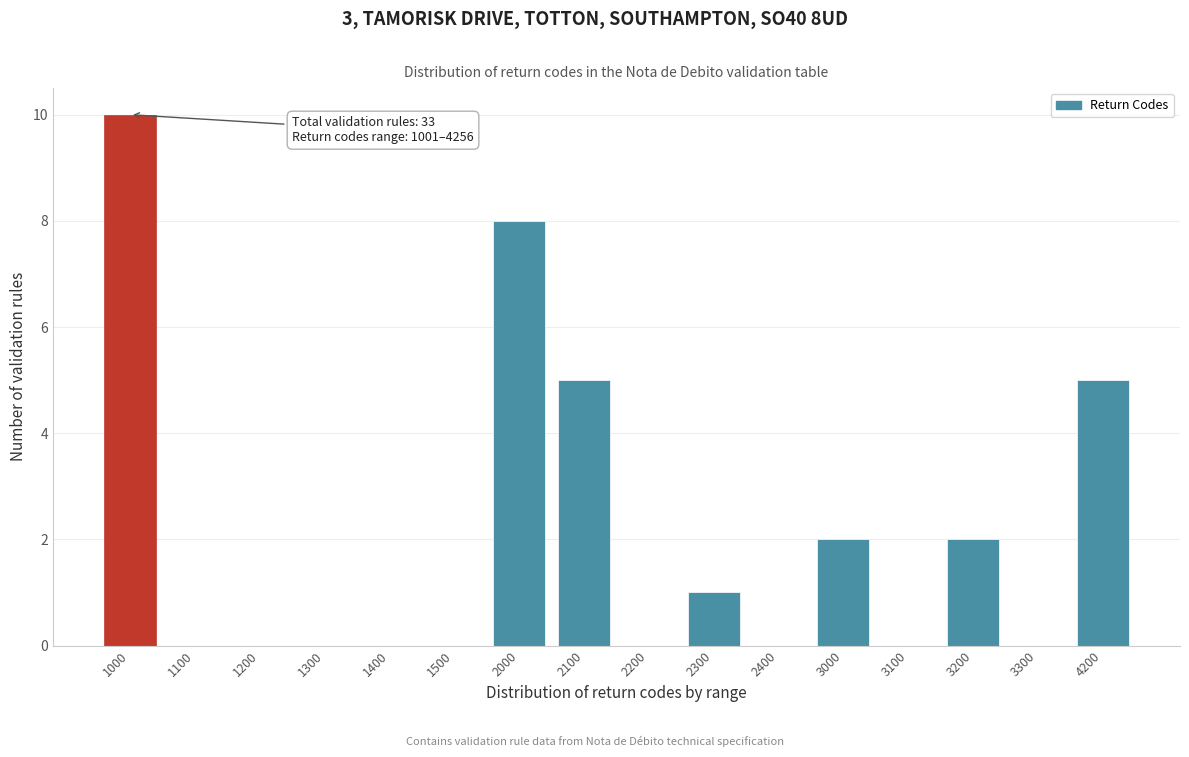

Reading left to right, list all the values displayed in this chart.

1000=10	1100=0	1200=0	1300=0	1400=0	1500=0	2000=8	2100=5	2200=0	2300=1	2400=0	3000=2	3100=0	3200=2	3300=0	4200=5